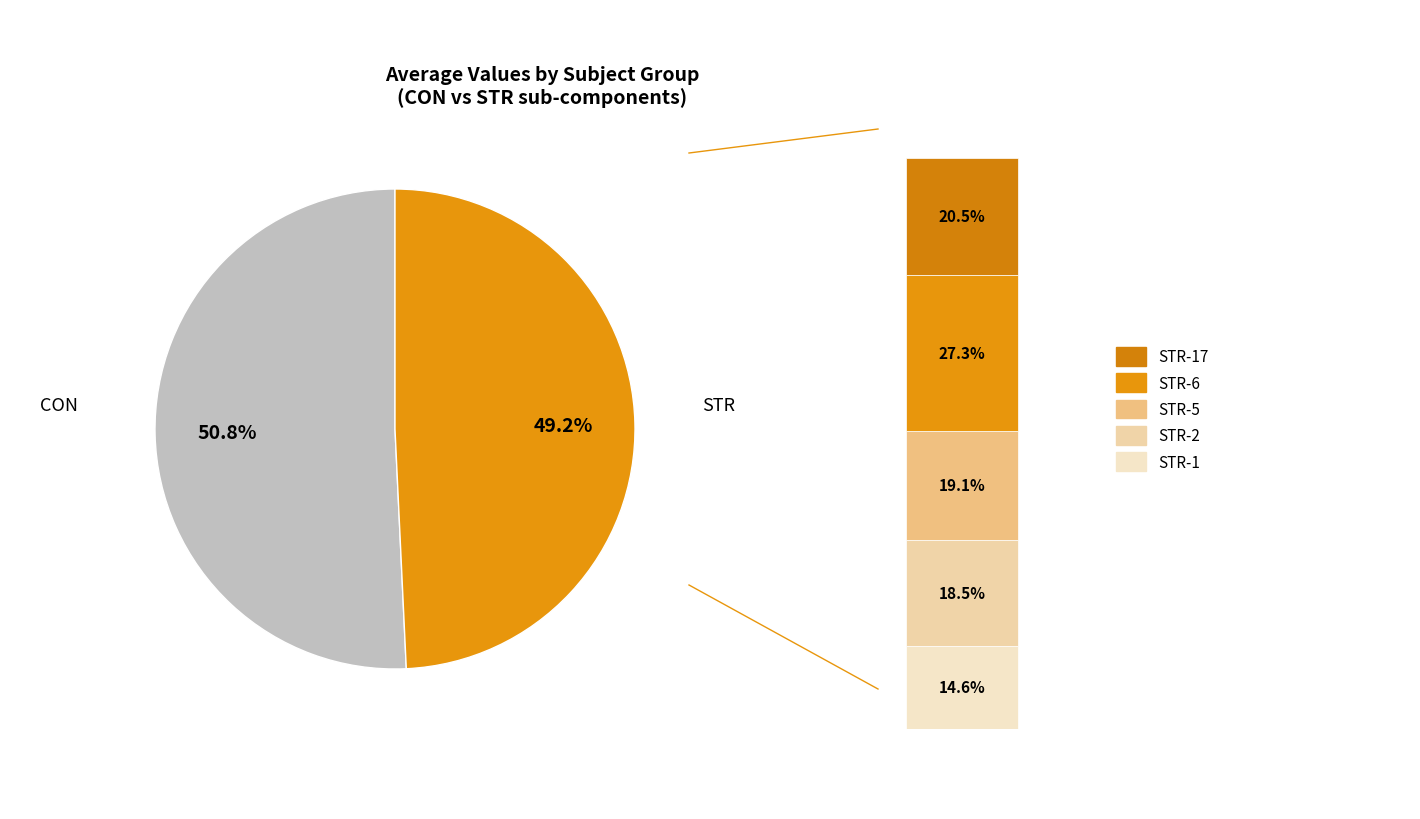

Which has a higher value, CON or STR?

CON